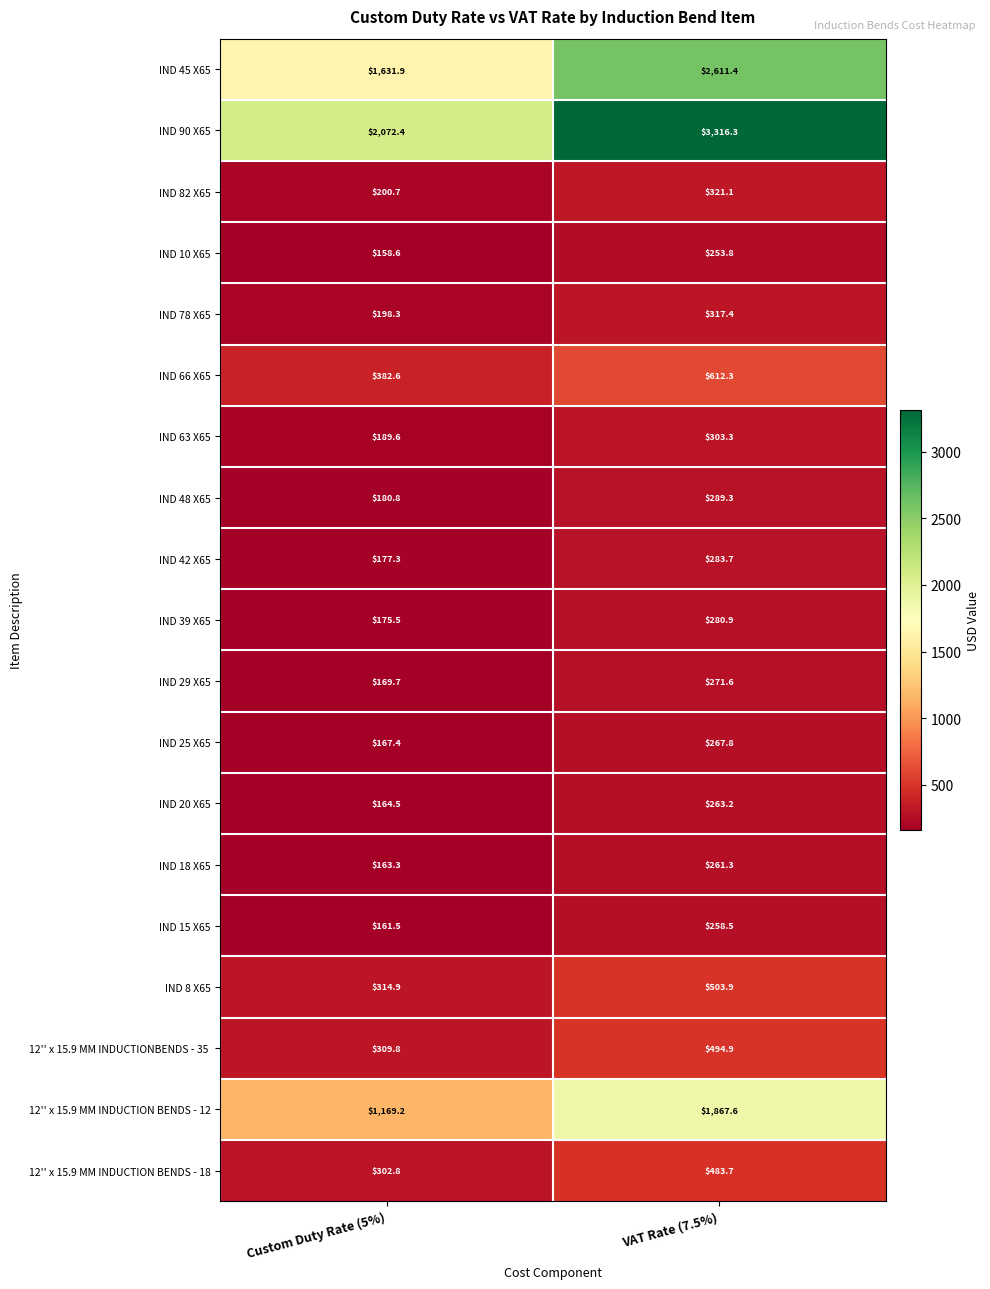

What is the total value across all series at Custom Duty Rate (5%)?

8290.8